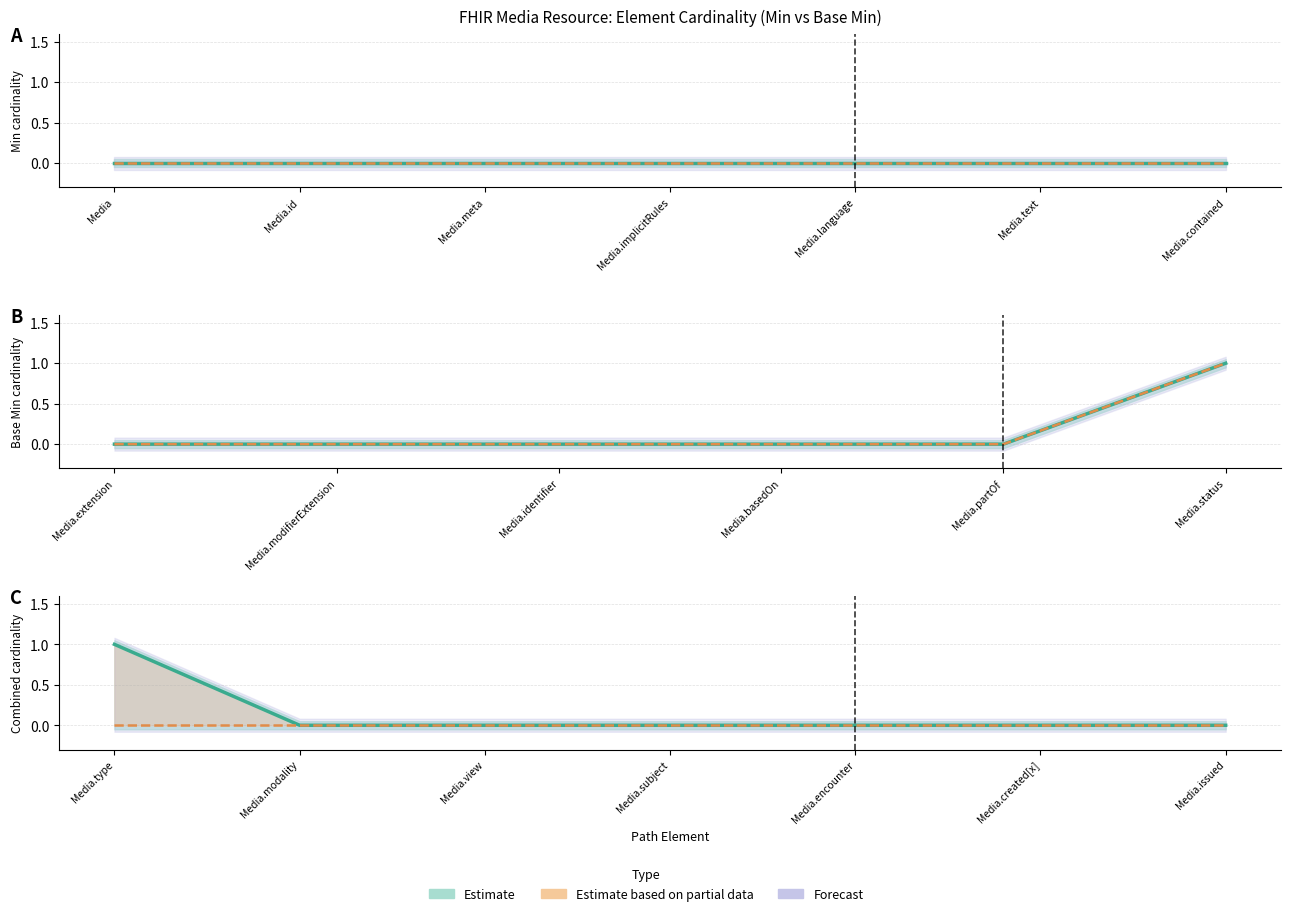

Count the number of categories in the chart.

20